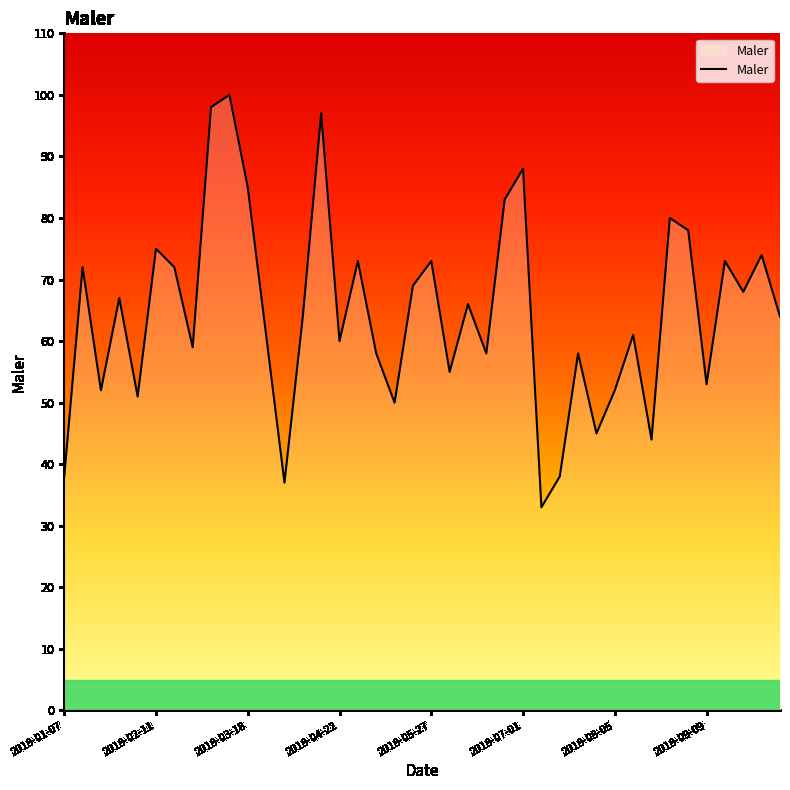

What is the difference between the maximum and minimum values?

67